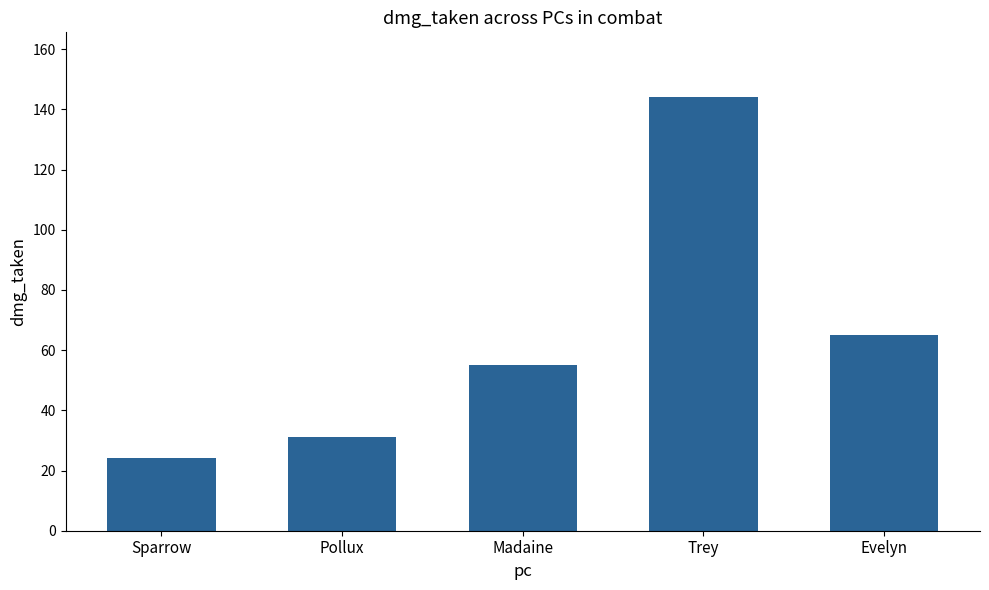

What is the value of the 2nd bar from the left?

31